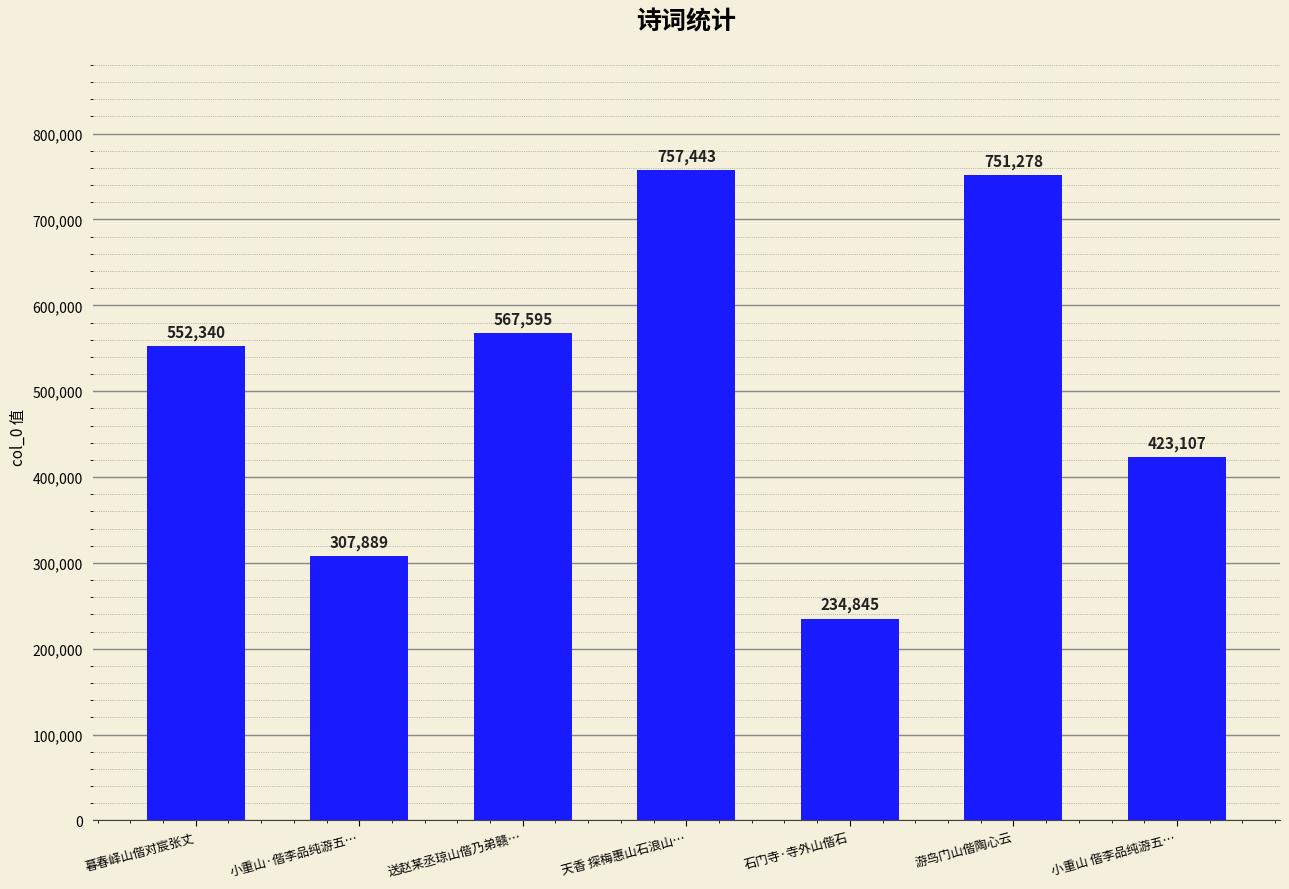

Rank the categories by value from lowest to highest.

石门寺·寺外山偕石, 小重山·偕李品纯游五…, 小重山 偕李品纯游五…, 暮春峄山偕对宸张丈, 送赵某丞琼山偕乃弟赣…, 游鸟门山偕陶心云, 天香 探梅惠山石浪山…